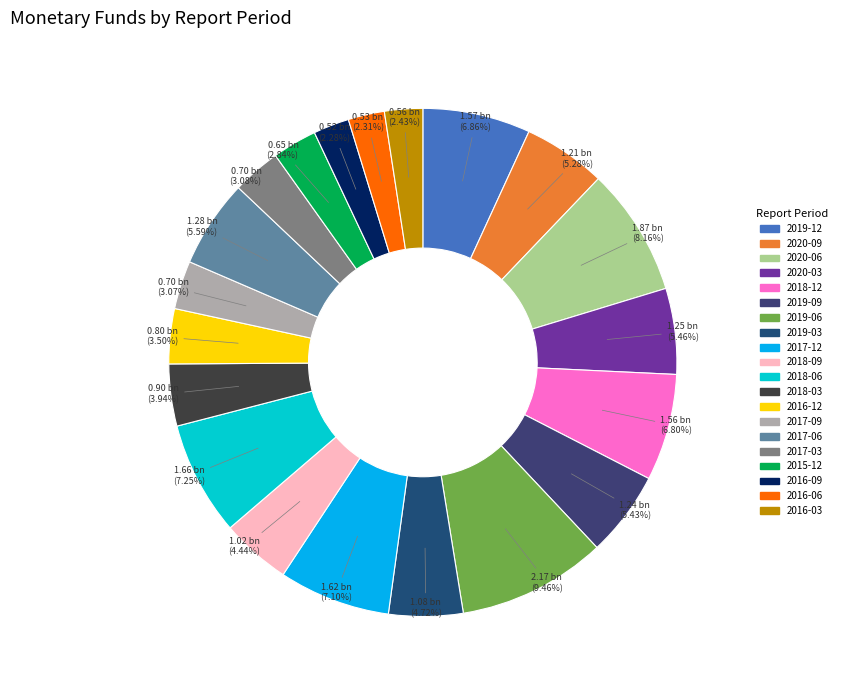

Is it true that 2019-12 is 7% of the pie?

True